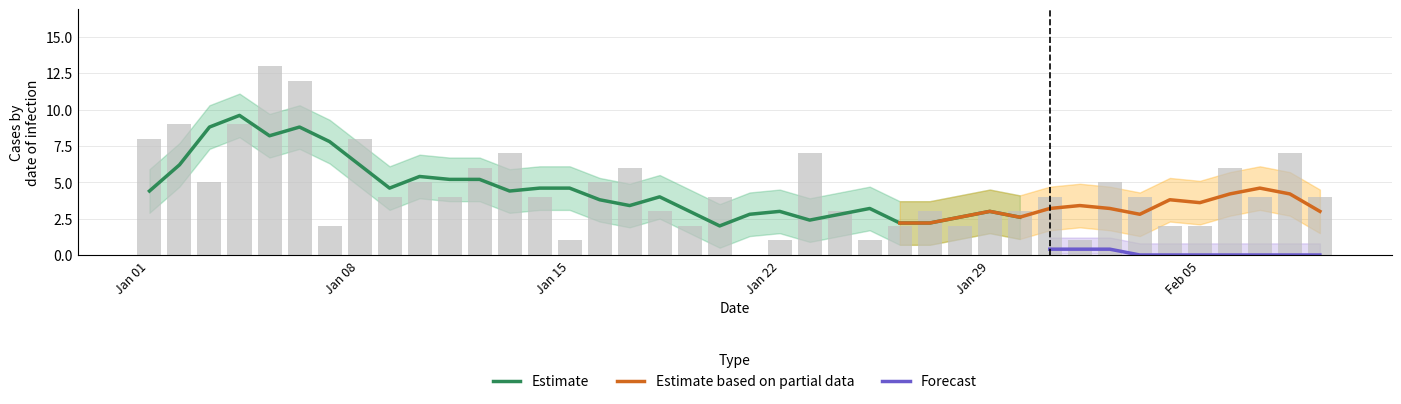

Where does the data first go above 4?

Jan 01